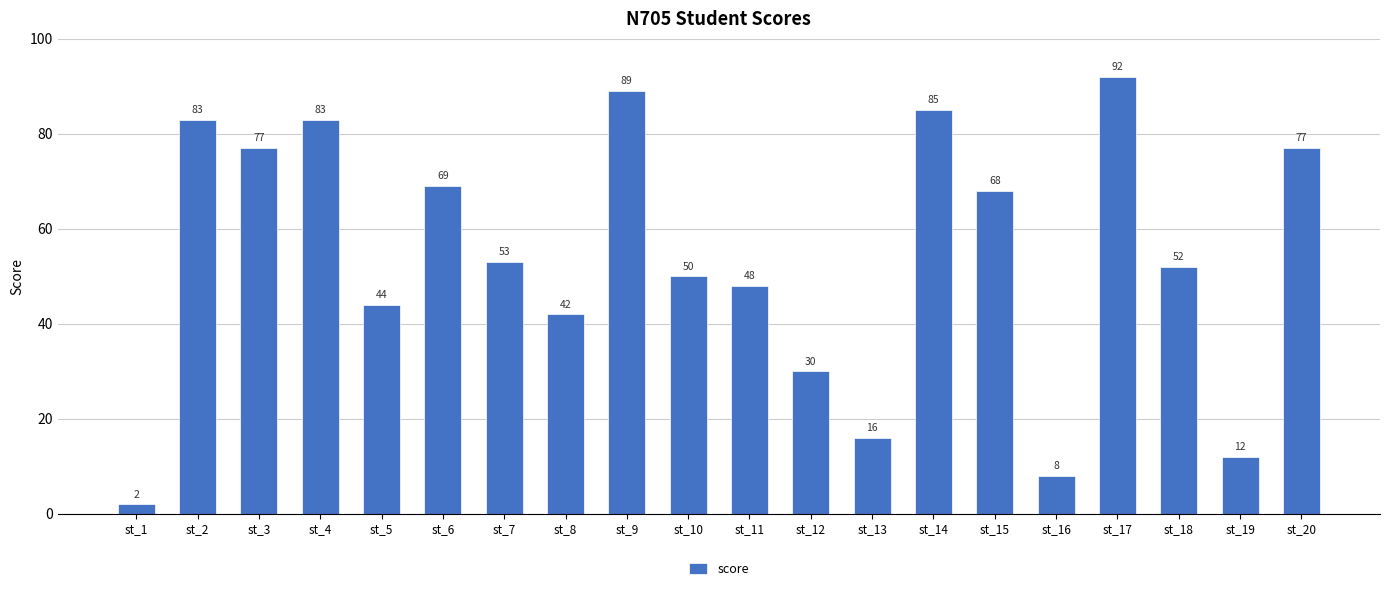

Reading right to left, transcribe all the data shown in this chart.

st_20=77	st_19=12	st_18=52	st_17=92	st_16=8	st_15=68	st_14=85	st_13=16	st_12=30	st_11=48	st_10=50	st_9=89	st_8=42	st_7=53	st_6=69	st_5=44	st_4=83	st_3=77	st_2=83	st_1=2